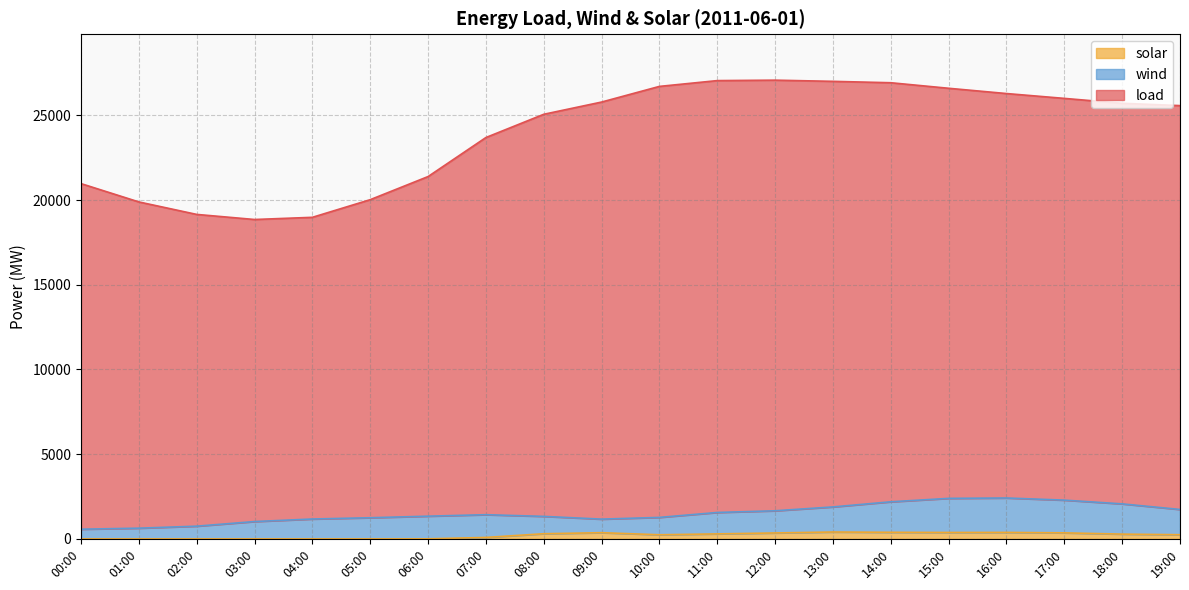

True or false: solar and load intersect in this chart.

False